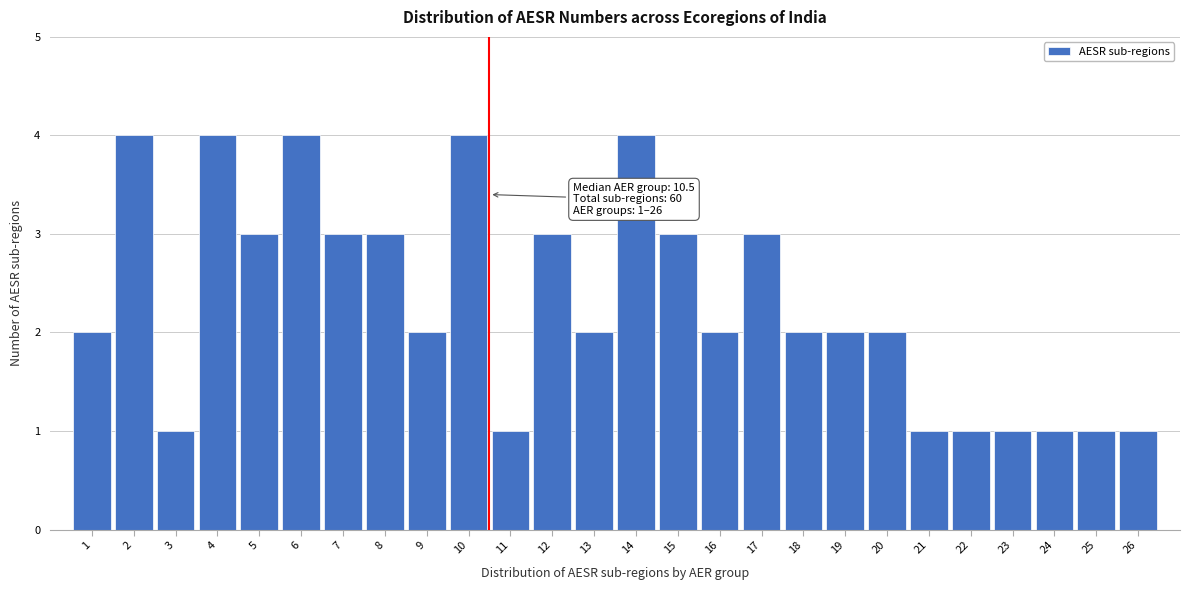

Reading right to left, extract all data points from this chart.

26=1	25=1	24=1	23=1	22=1	21=1	20=2	19=2	18=2	17=3	16=2	15=3	14=4	13=2	12=3	11=1	10=4	9=2	8=3	7=3	6=4	5=3	4=4	3=1	2=4	1=2